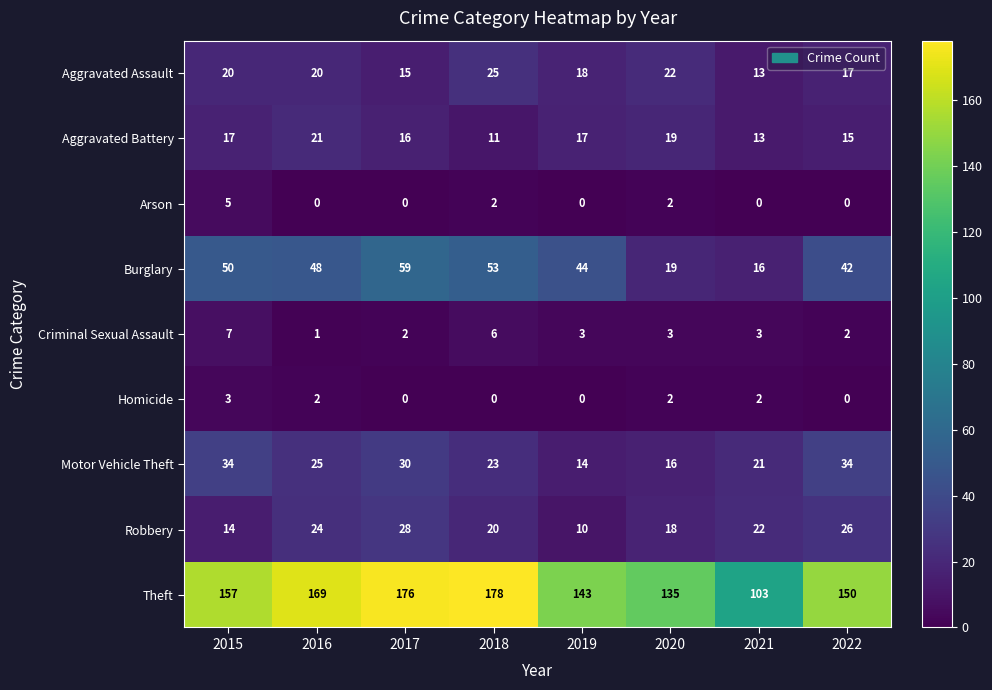

List the series in order of their peak value, lowest first.

Homicide, Arson, Criminal Sexual Assault, Aggravated Battery, Aggravated Assault, Robbery, Motor Vehicle Theft, Burglary, Theft